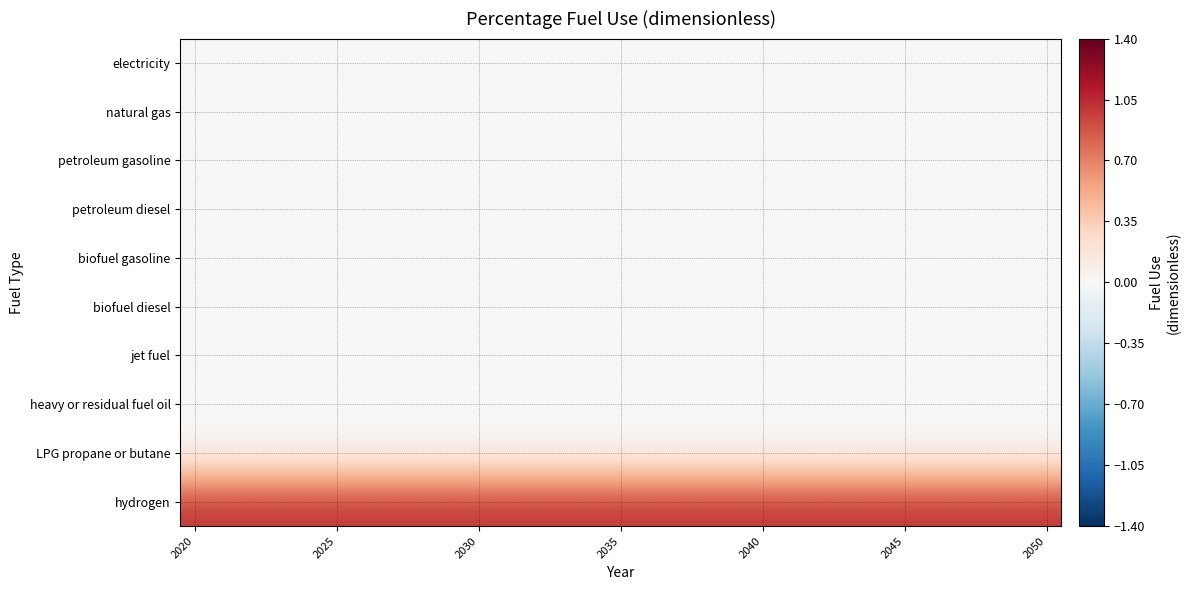

Which series has the largest total across all categories?

hydrogen